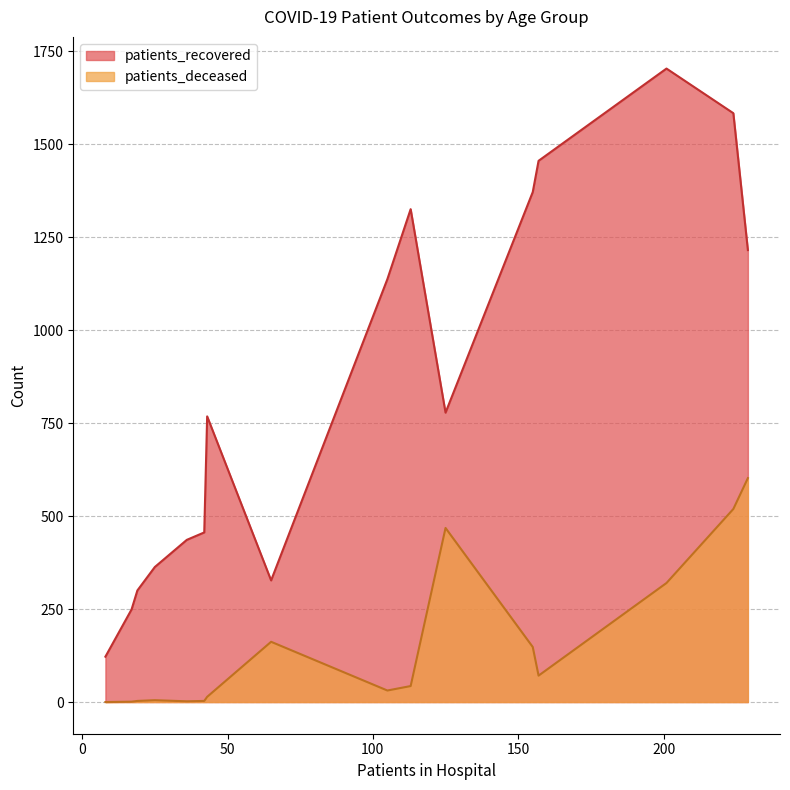

Count the number of data series in this chart.

2